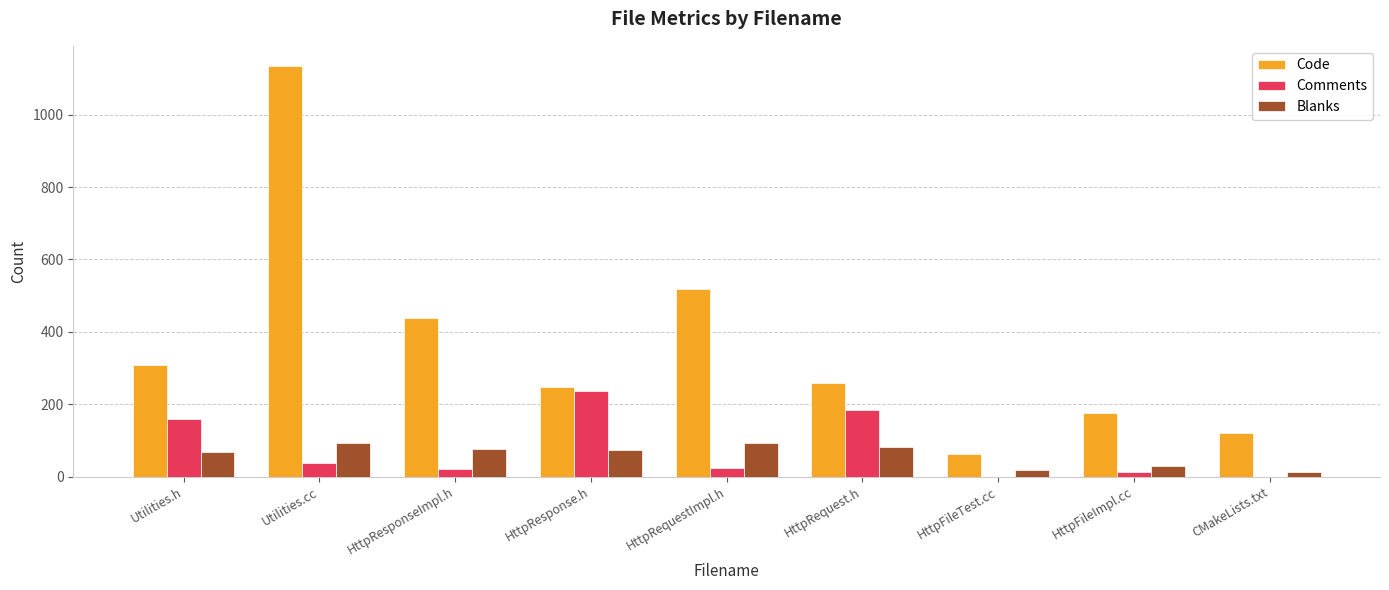

The value of Blanks at HttpRequest.h is 130. True or false?

False